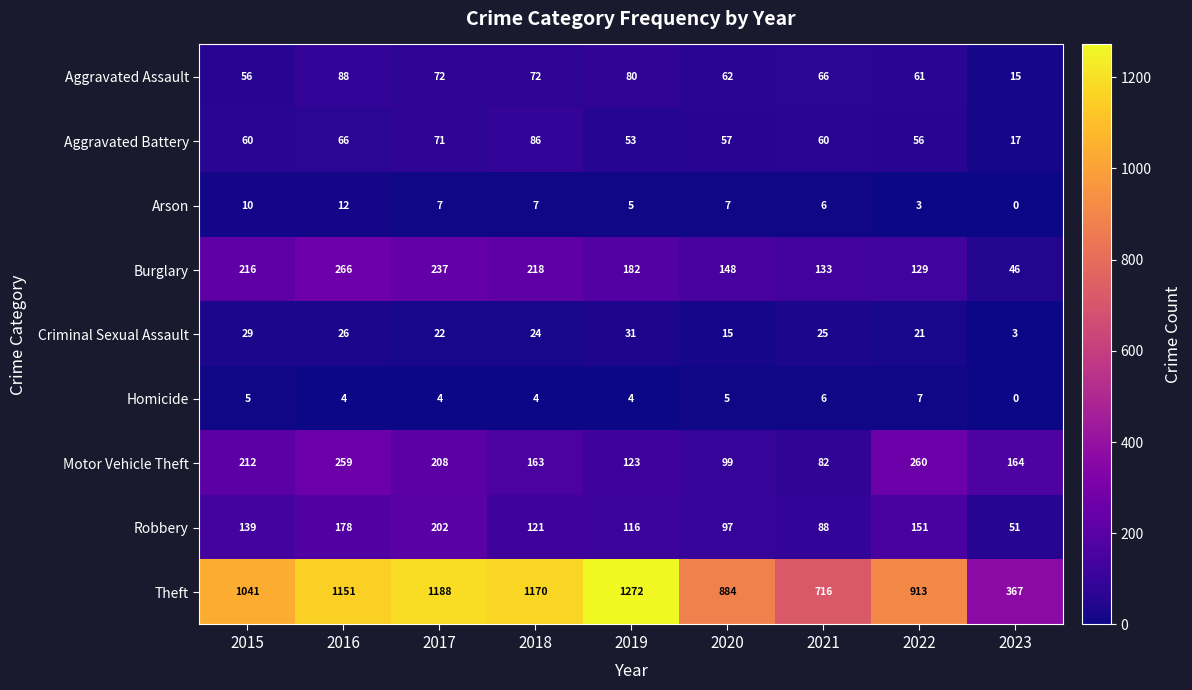

Which series has the largest range (max minus min)?

Theft